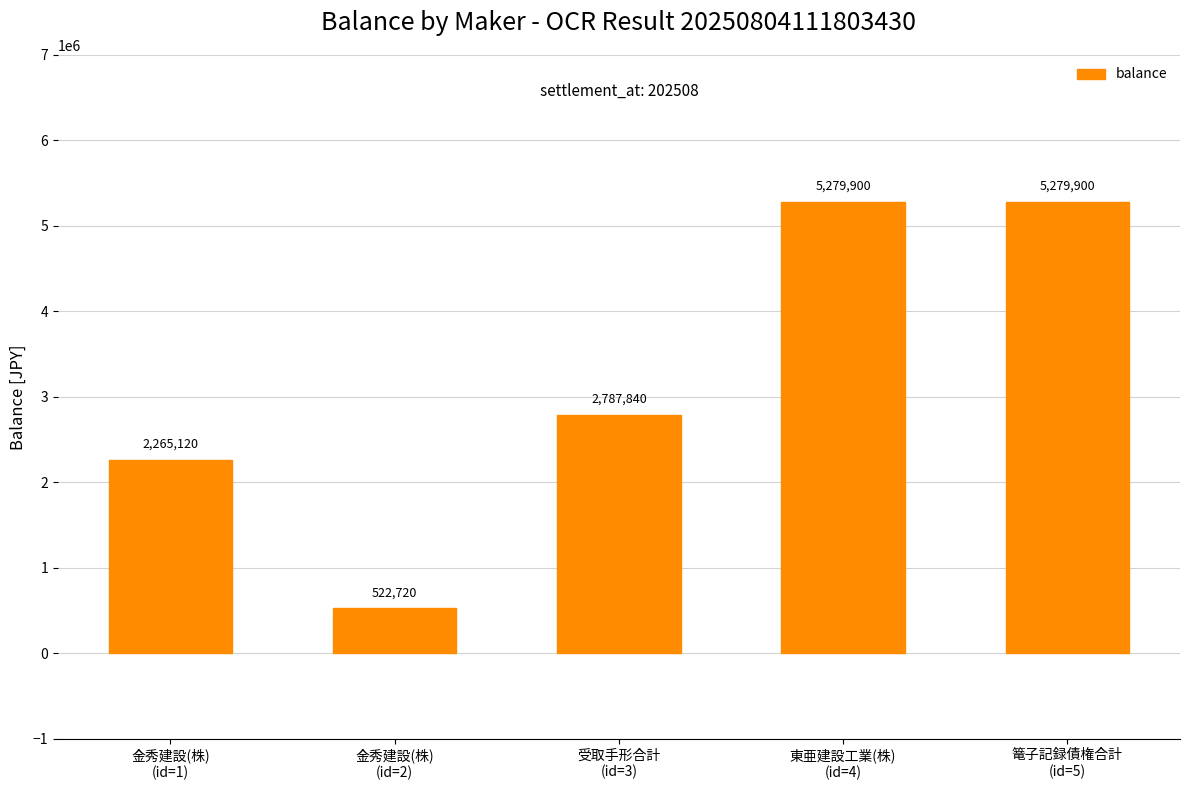

What is the maximum value shown in the chart?

5279900